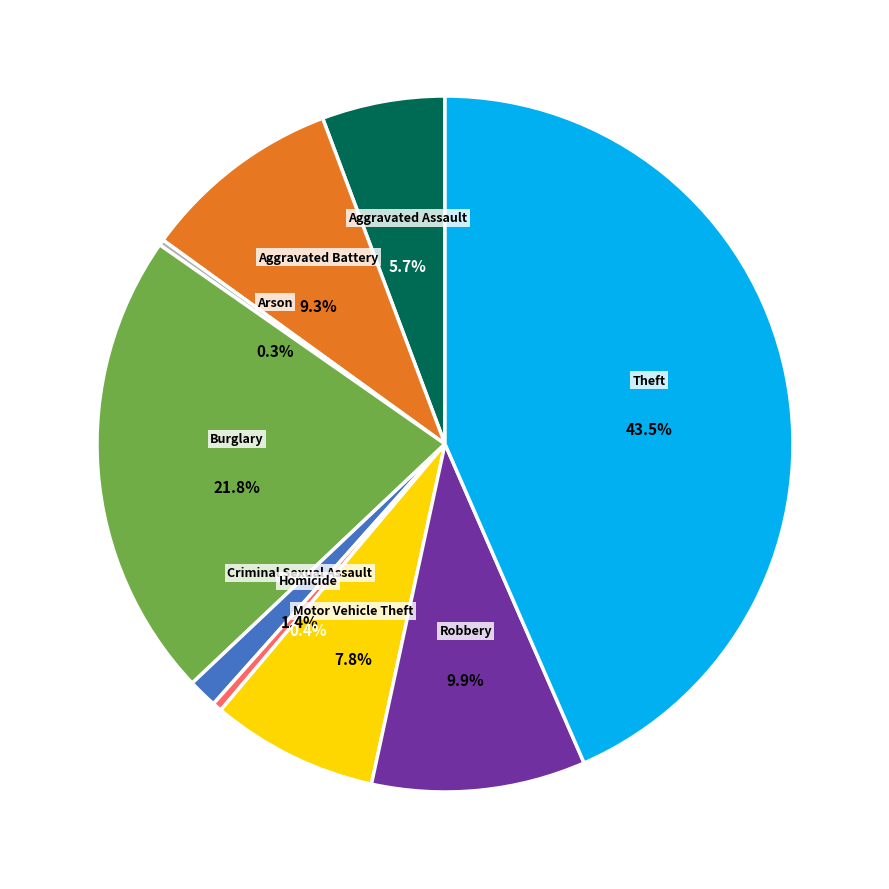

Count the number of slices in the pie.

9